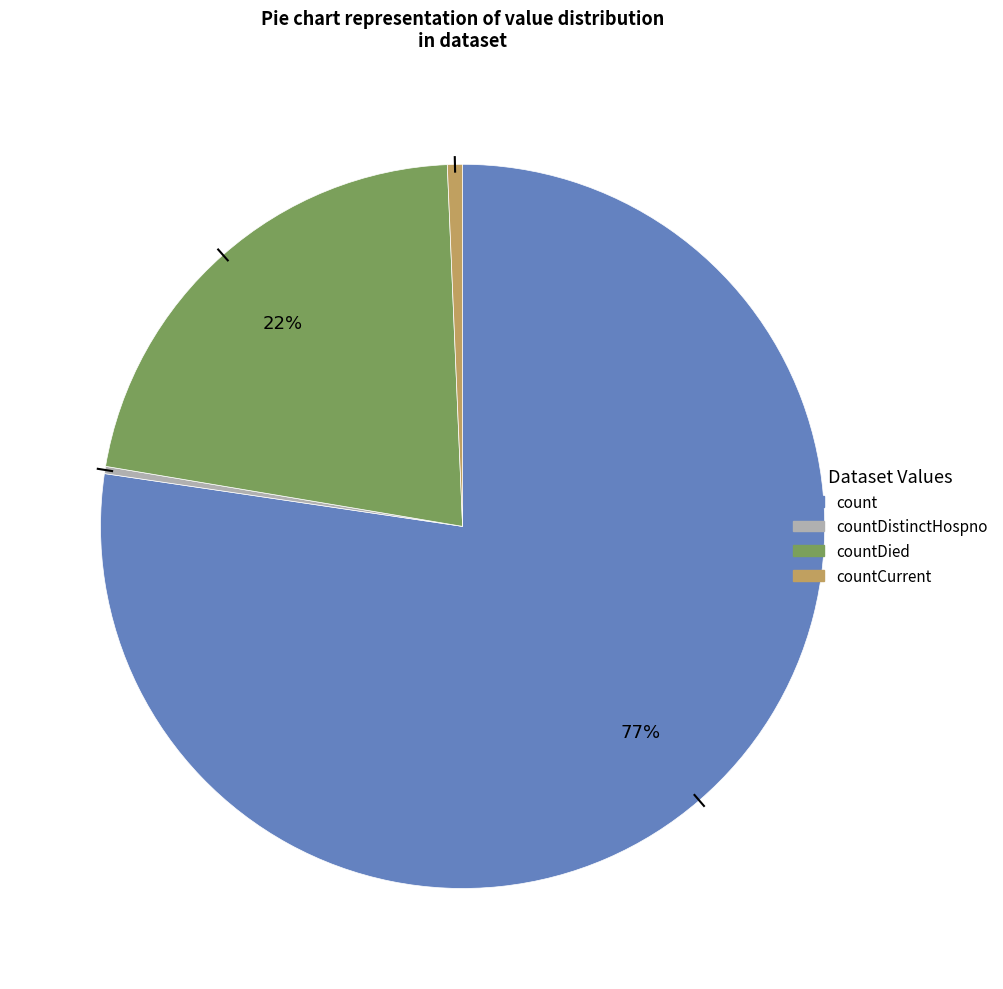

Is there any slice that represents more than half of the pie?

Yes